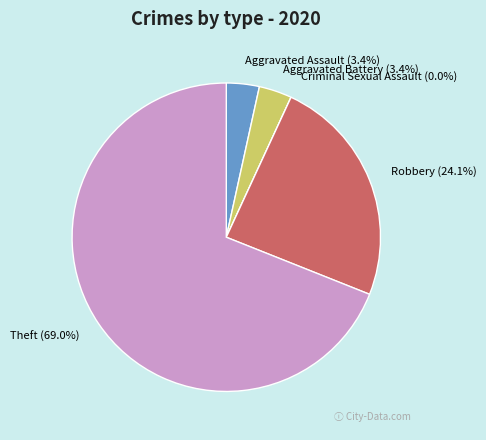

How much of the chart is everything except Aggravated Battery?

96.6%